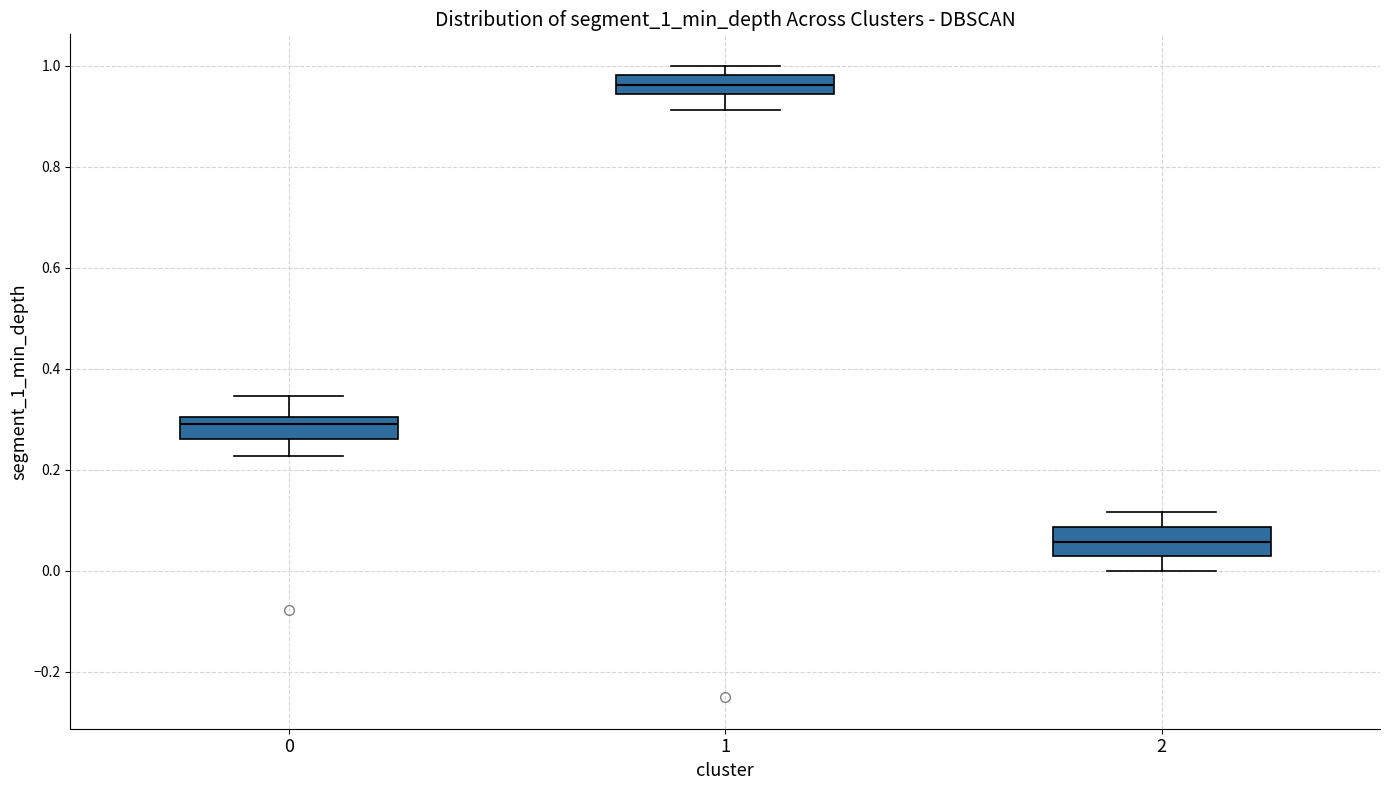

Reading left to right, read every box against the y-axis: the position of its median line, the range the box covers, and the ends of its whiskers. The values are not printed on the chart, so give them approximately, as read against the axis.

0: median 0.30 (just below the box's upper edge), box 0.26 to 0.30, whiskers 0.22 to 0.34
1: median 0.96, box 0.94 to 0.98, whiskers 0.92 to 1.00
2: median 0.06, box 0.02 to 0.08, whiskers 0.00 to 0.12